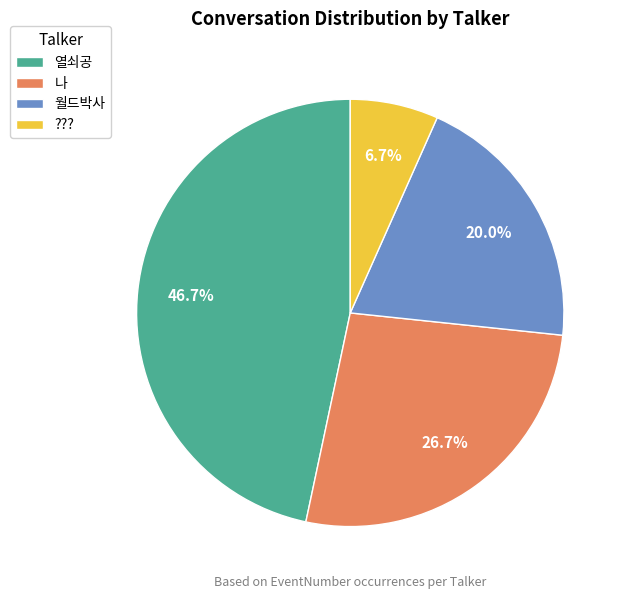

Is it true that 열쇠공 is 41% of the pie?

False